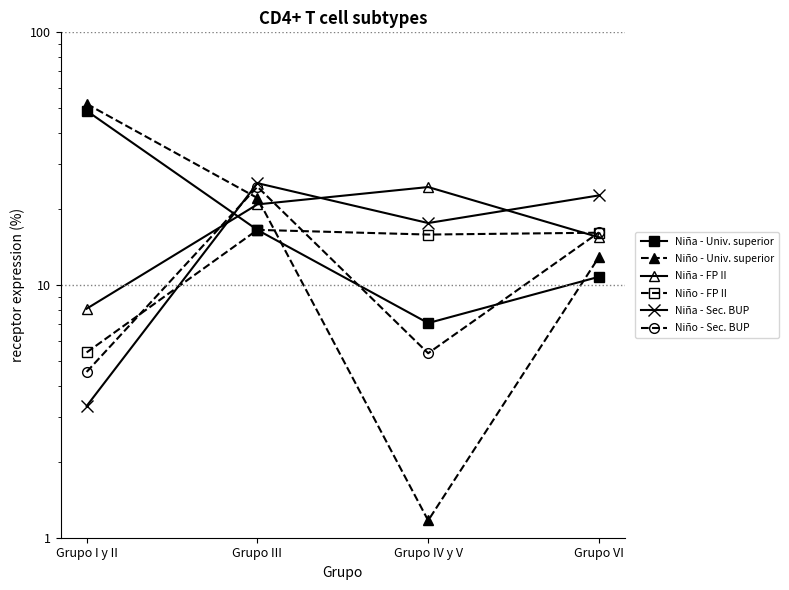

What is the difference between the second highest and second lowest values in the Niña - Sec. BUP series?

5.0